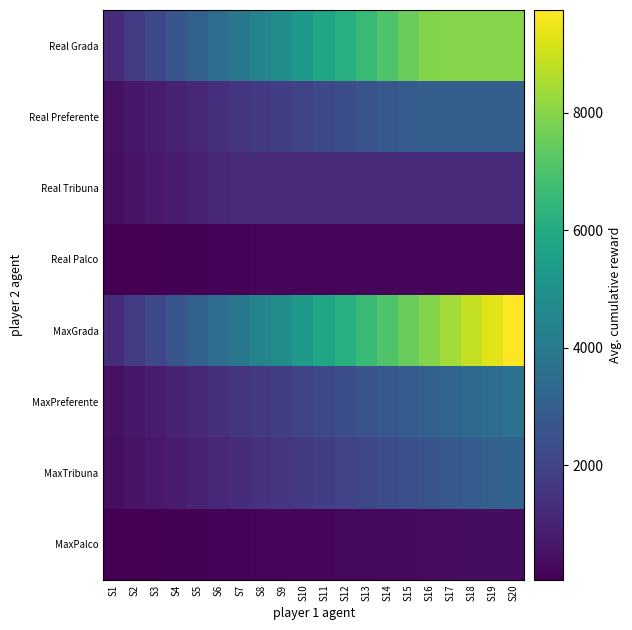

How many categories are shown in the chart?

20